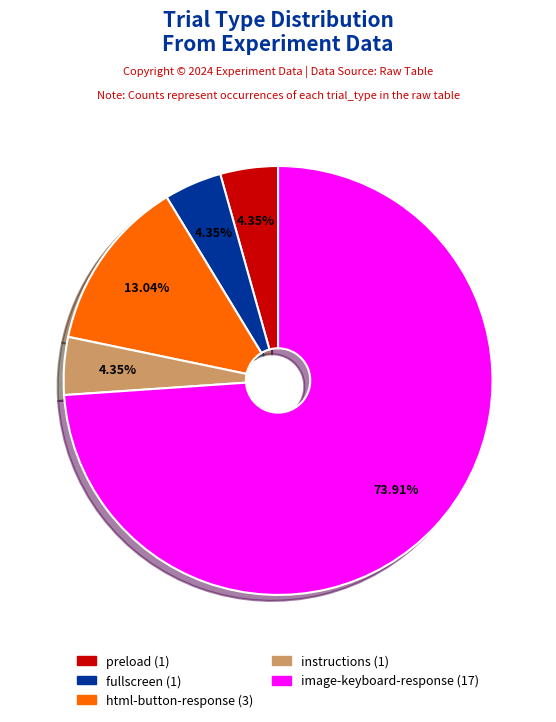

Between instructions and html-button-response, which is larger?

html-button-response